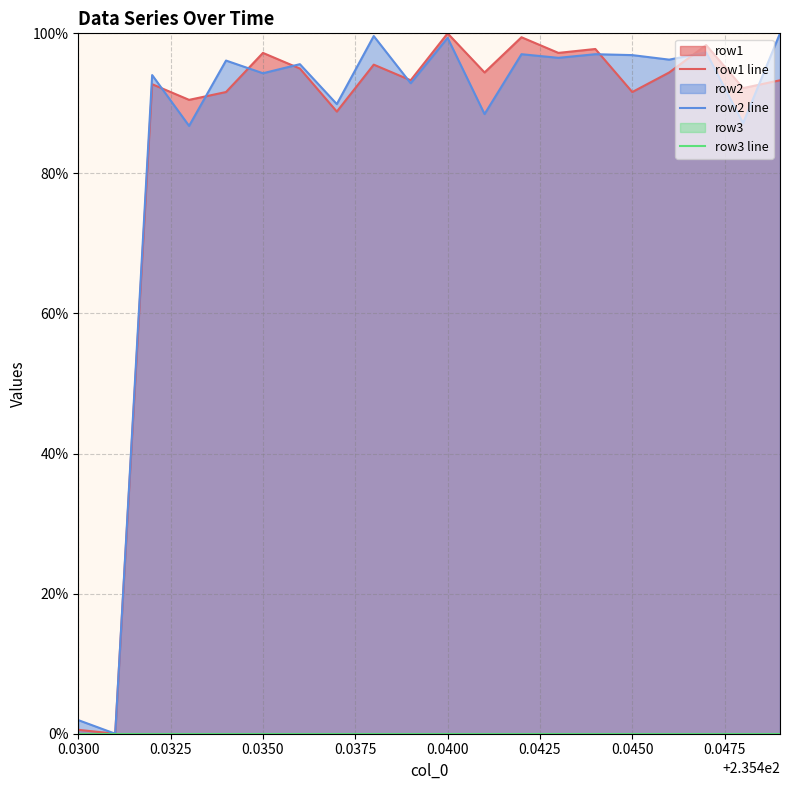

Reading left to right, extract all data points from this chart.

row1 line: 0.6	0.0	92.7	90.5	91.6	97.2	95.0	88.8	95.5	93.3	100.0	94.4	99.4	97.2	97.8	91.6	94.4	98.3	92.2	93.3
row2 line: 1.9	0.0	94.0	86.8	96.1	94.3	95.6	89.9	99.6	92.9	99.4	88.5	97.0	96.5	97.0	96.9	96.2	97.3	87.2	100.0
row3 line: 0.0	0.0	0.0	0.0	0.0	0.0	0.0	0.0	0.0	0.0	0.0	0.0	0.0	0.0	0.0	0.0	0.0	0.0	0.0	0.0